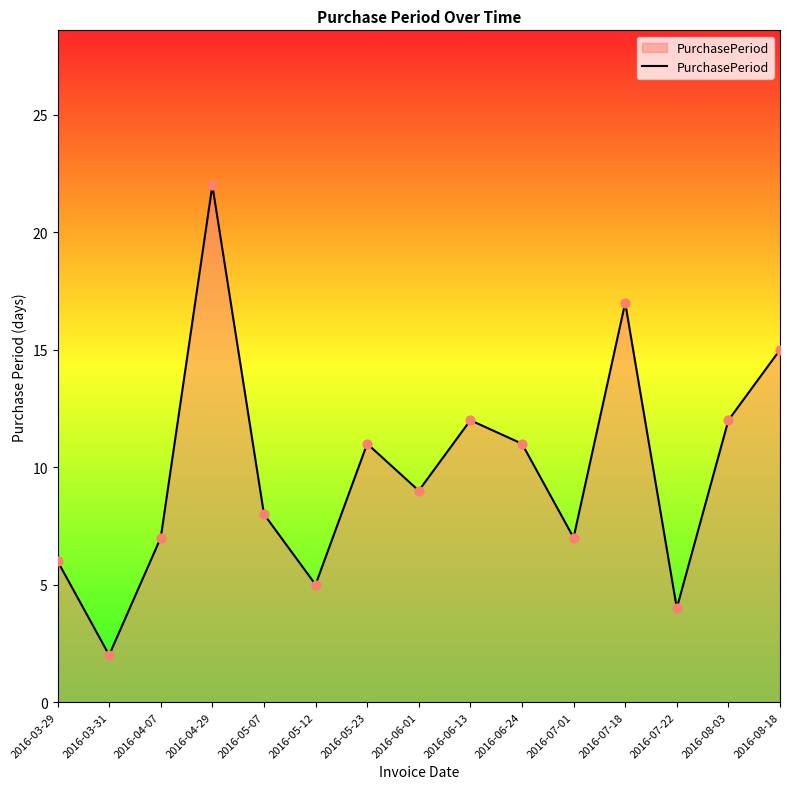

What is the change in value from 2016-04-29 to 2016-05-07?

-14